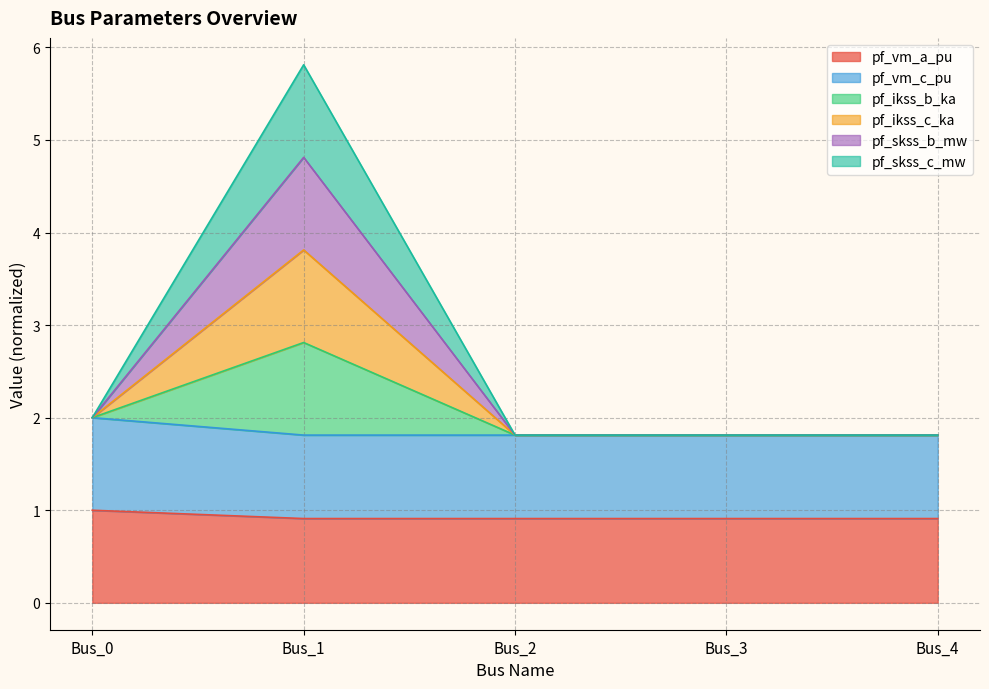

What is the spread (max minus min) of values at Bus_4?

0.9